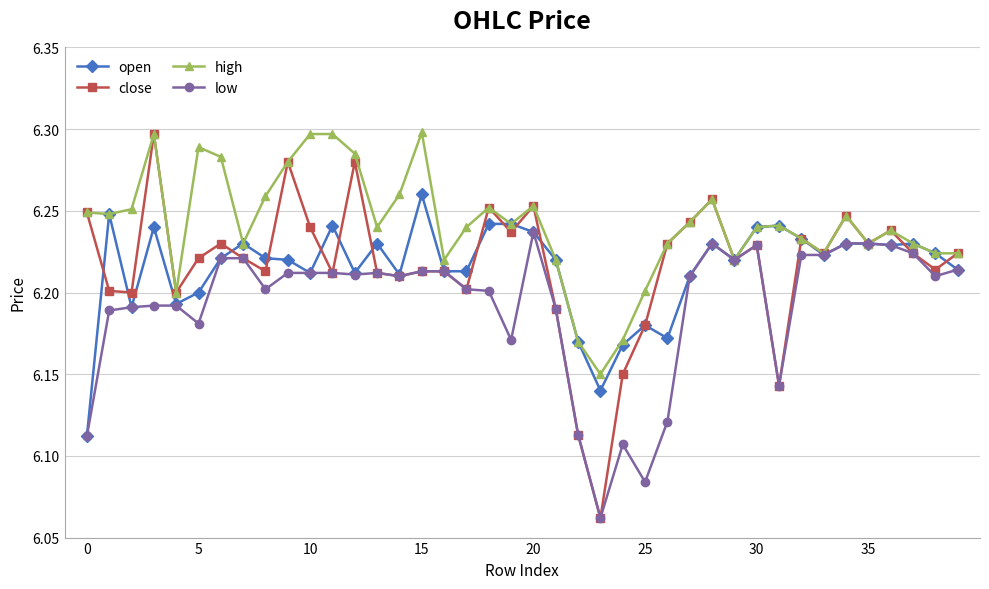

Count the high values in the range 6 to 7.

40